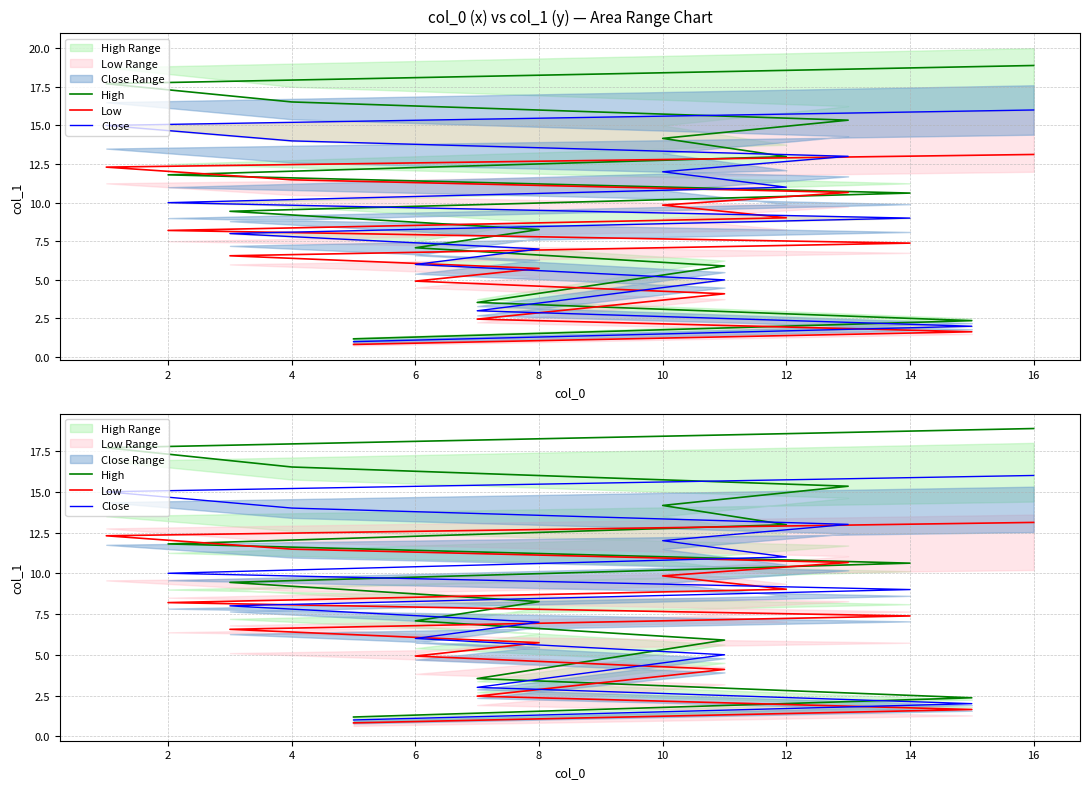

How many data points in Low are above 7?

8